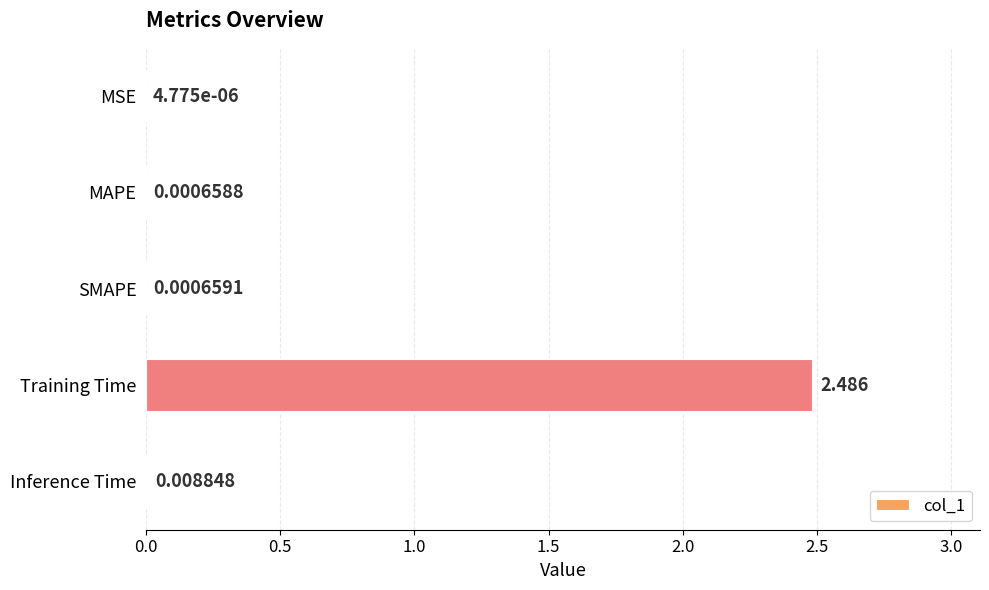

At which category does the chart reach its peak across all series?

Training Time